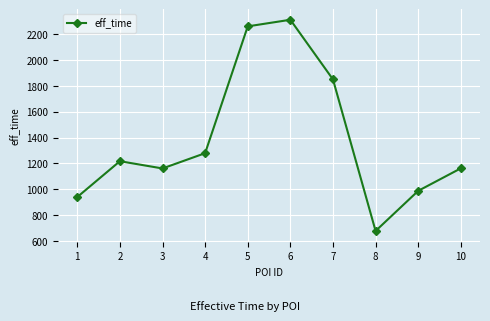

Which has a higher value, 10 or 6?

6